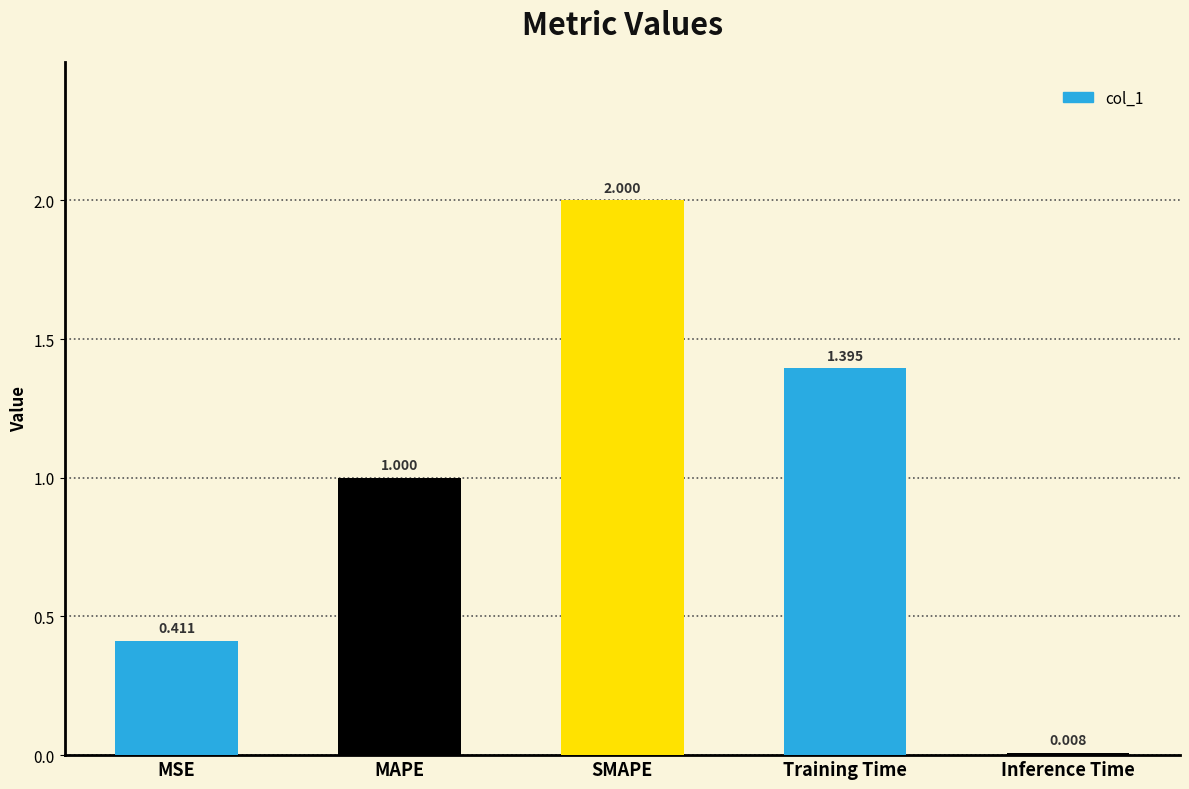

Count the number of categories in the chart.

5